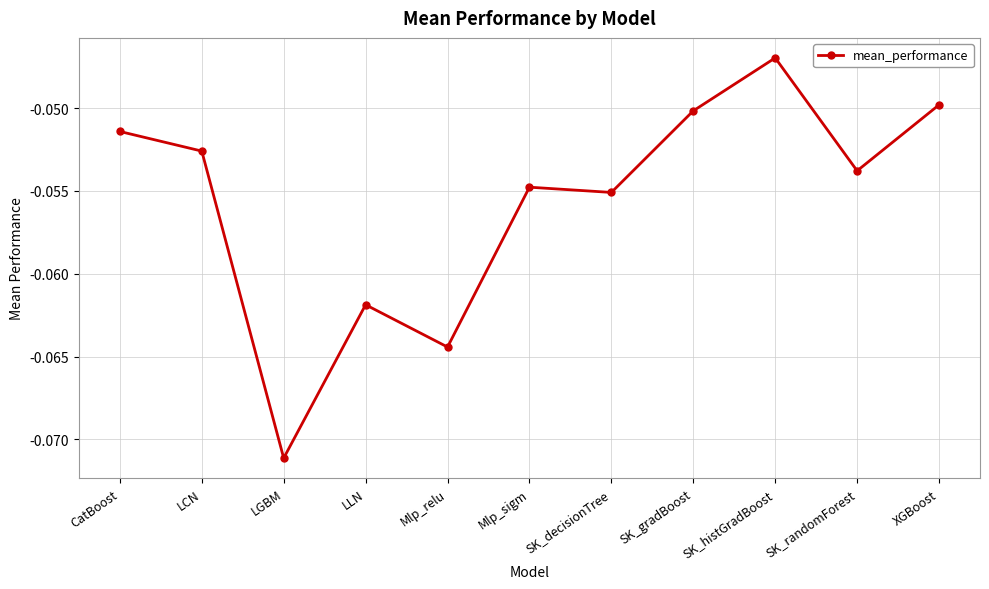

How many distinct data groups are displayed?

1